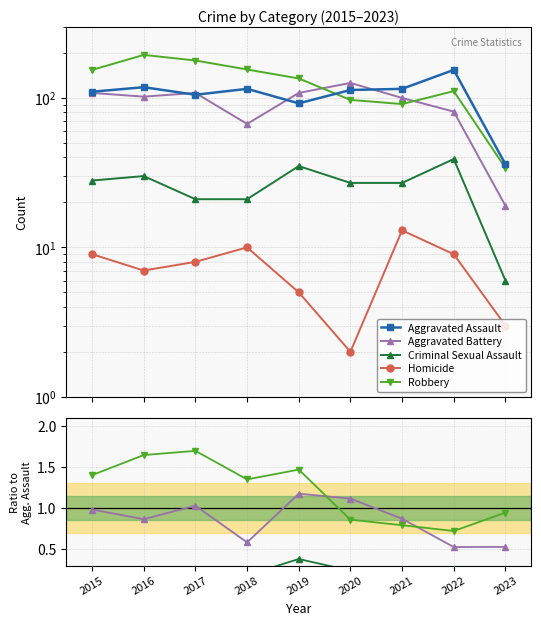

True or false: Criminal Sexual Assault and Homicide intersect in this chart.

False